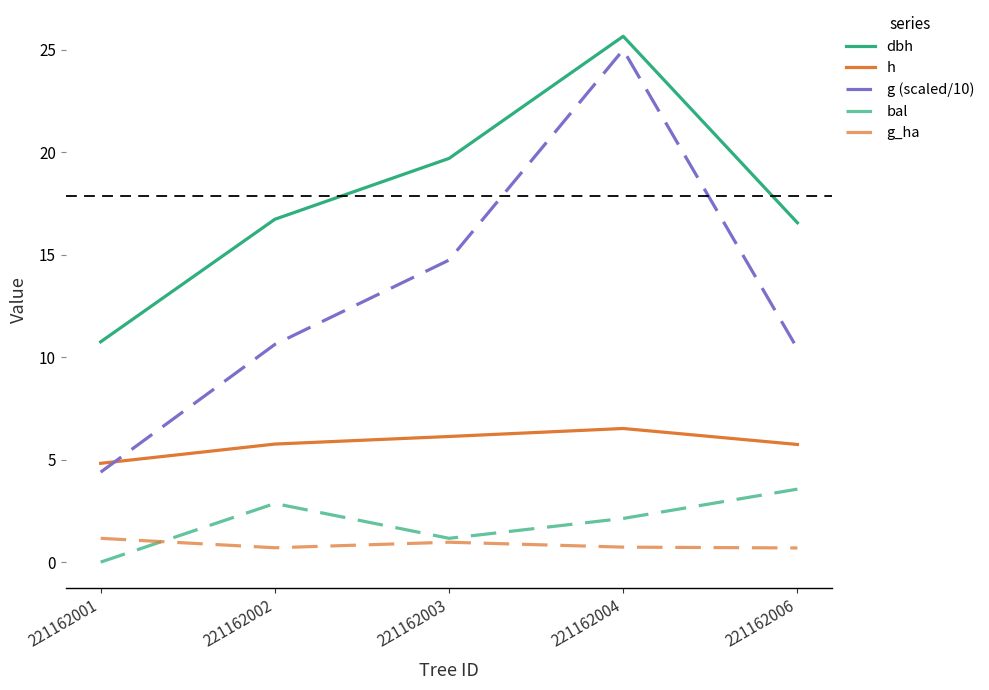

How many distinct data groups are displayed?

5